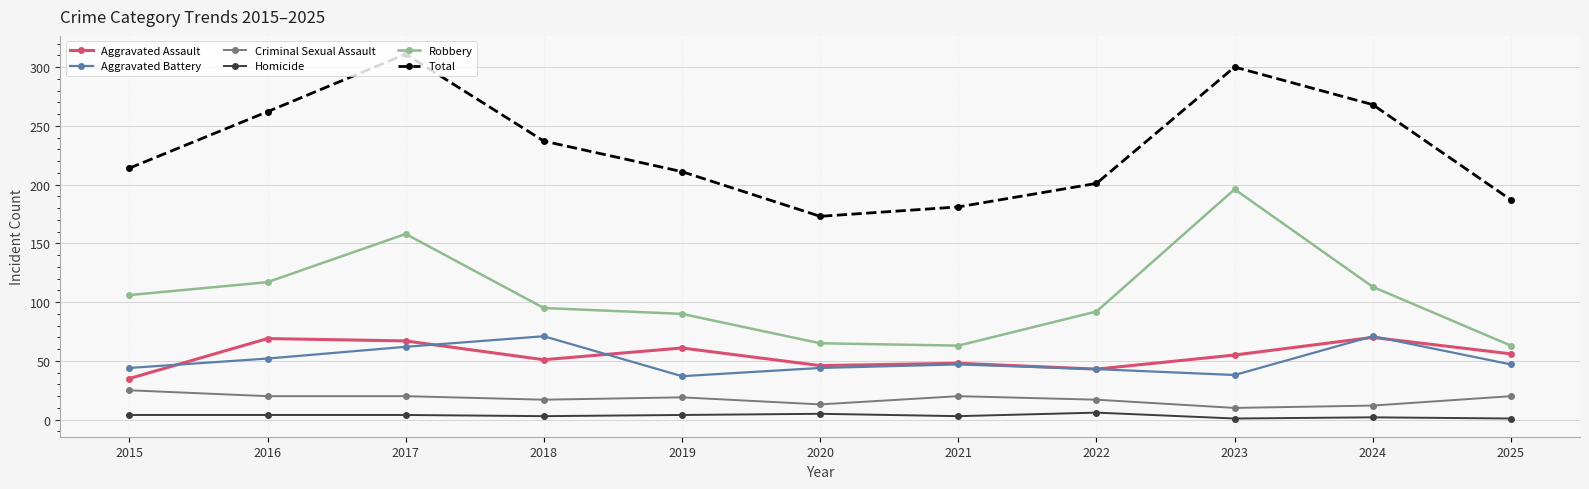

The value of Robbery at 2024 is 51. True or false?

False